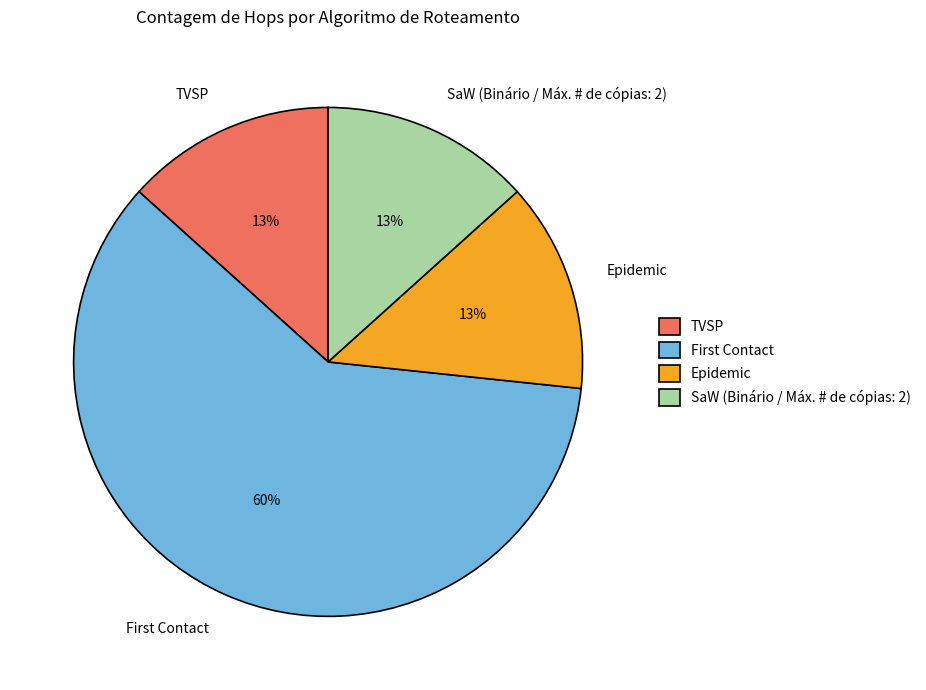

Is it true that Epidemic is 13% of the pie?

True